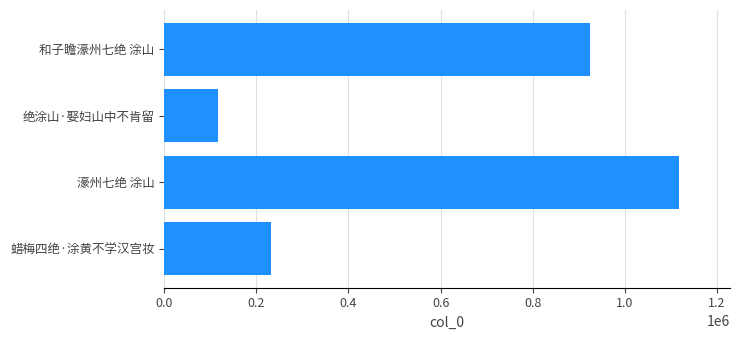

Reading bottom to top, what are all the values shown in this chart?

蜡梅四绝·涂黄不学汉宫妆=232067	濠州七绝 涂山=1116615	绝涂山·娶妇山中不肯留=117654	和子瞻濠州七绝 涂山=923541